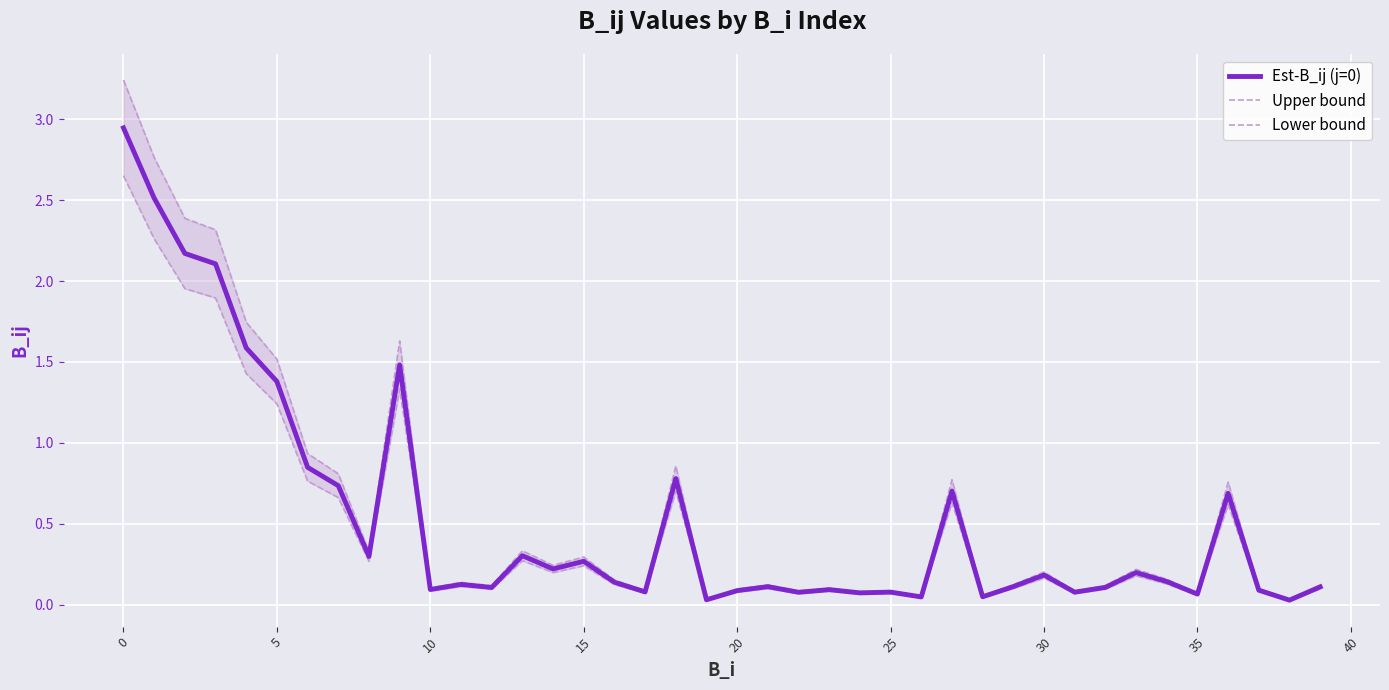

In Est-B_ij (j=0), how many points are lower than both neighbors (excluding endpoints)?

13